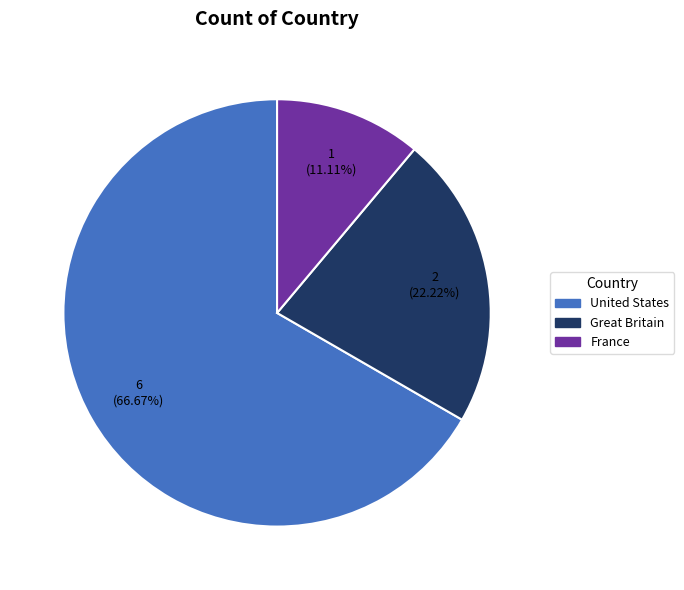

What is the ratio of the value at France to the value at Great Britain?

0.5